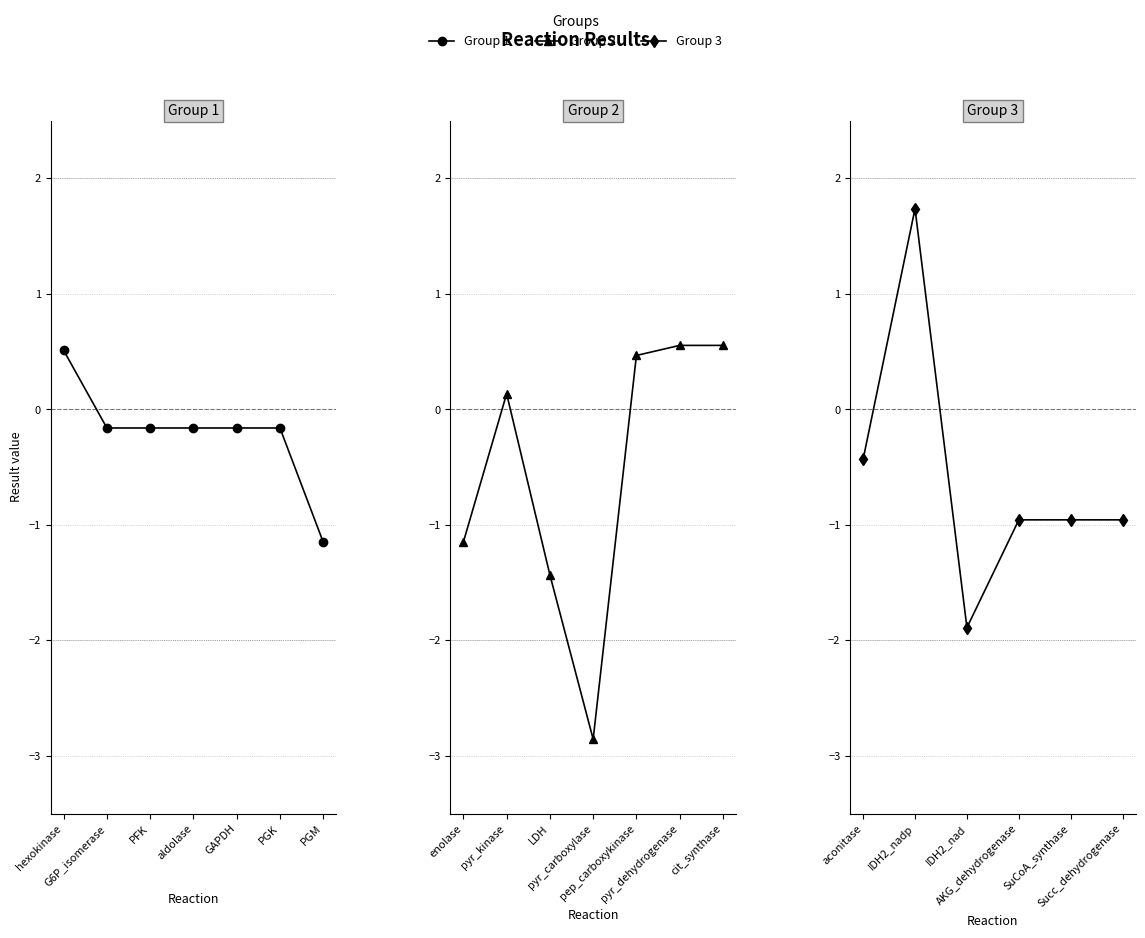

List the labels in order of value, smallest first.

pyr_carboxylase, IDH2_nad, LDH, enolase, PGM, AKG_dehydrogenase, Succ_dehydrogenase, SuCoA_synthase, aconitase, PFK, PGK, G6P_isomerase, GAPDH, aldolase, pyr_kinase, pep_carboxykinase, hexokinase, cit_synthase, pyr_dehydrogenase, IDH2_nadp